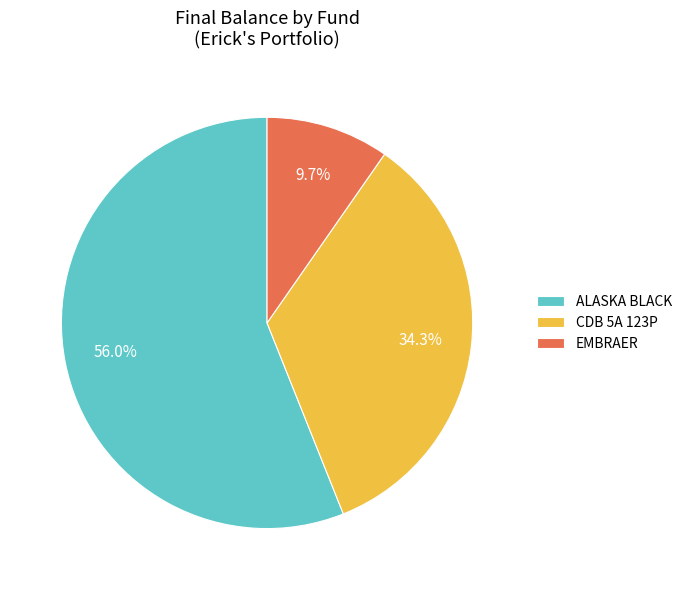

Count the number of slices in the pie.

3